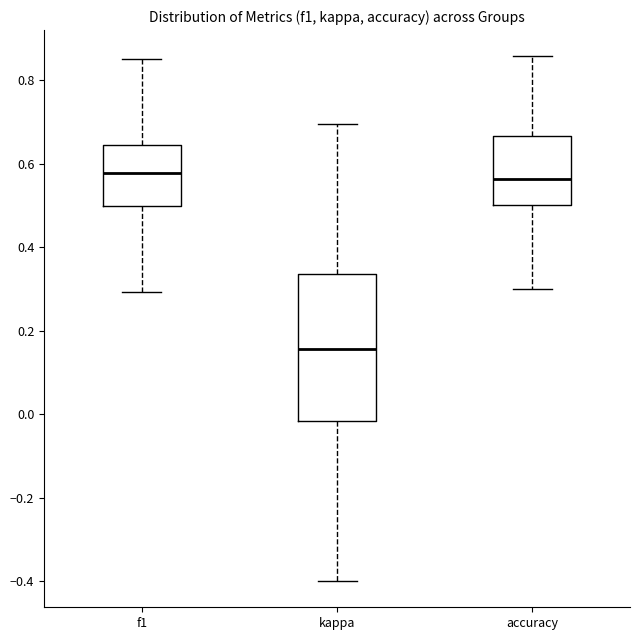

Reading left to right, transcribe this box plot: for each box, give where its median line is, the range the box spans, and where its two whiskers end, as read against the y-axis. The values are not printed on the chart, so give them approximately, as read against the axis.

f1: median 0.58, box 0.50 to 0.64, whiskers 0.30 to 0.86
kappa: median 0.16, box -0.02 to 0.34, whiskers -0.40 to 0.70
accuracy: median 0.56, box 0.50 to 0.66, whiskers 0.30 to 0.86